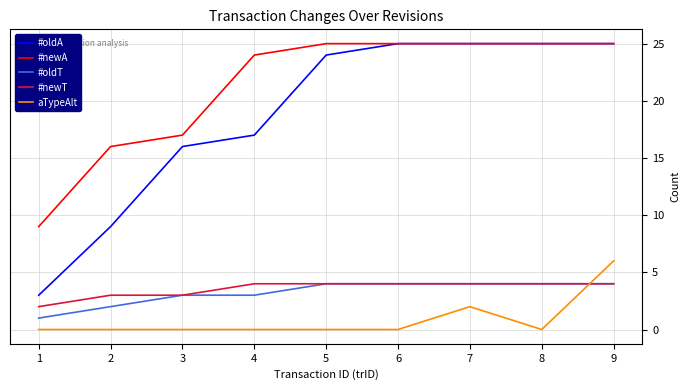

Reading left to right, what are all the values shown in this chart?

#oldA: 3	9	16	17	24	25	25	25	25
#newA: 9	16	17	24	25	25	25	25	25
#oldT: 1	2	3	3	4	4	4	4	4
#newT: 2	3	3	4	4	4	4	4	4
aTypeAlt: 0	0	0	0	0	0	2	0	6